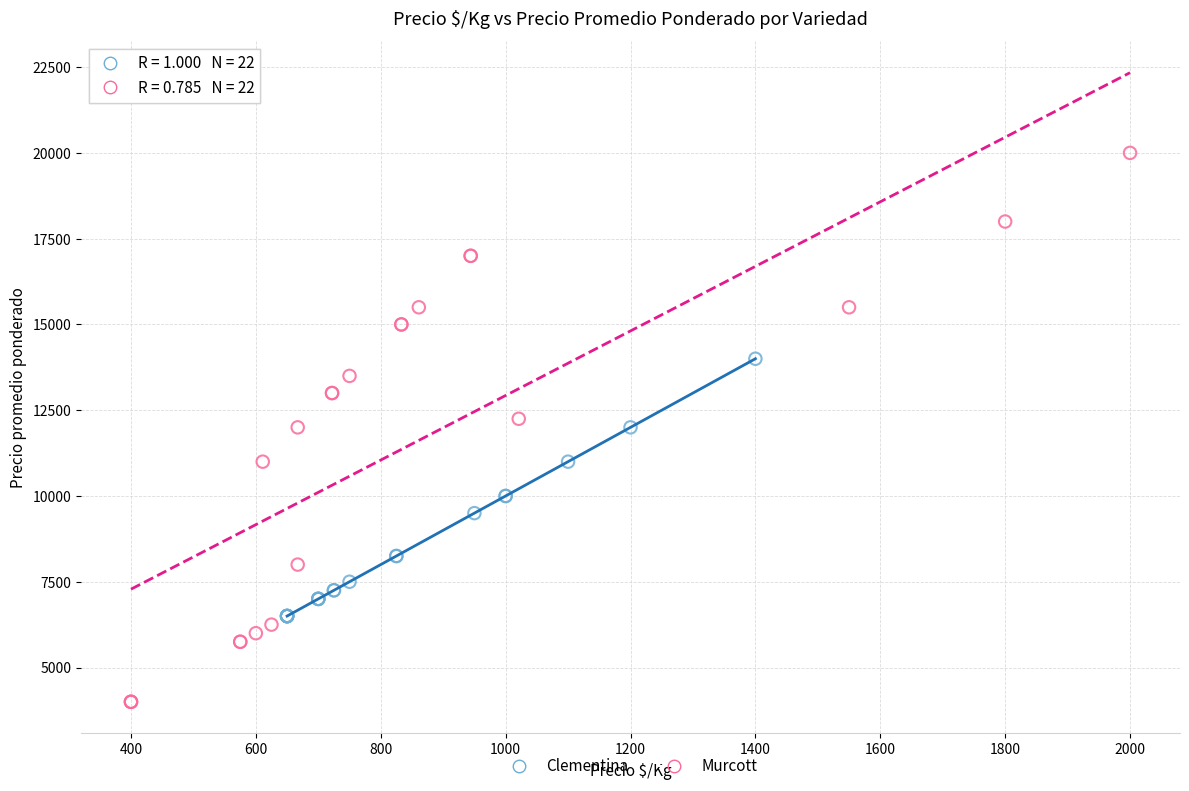

What are all the series names shown in the legend?

Clementina, Murcott